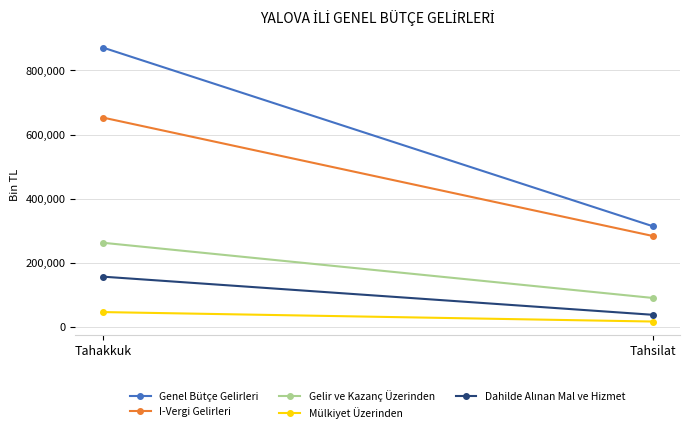

What is the label of the 1st point from the left?

Tahakkuk